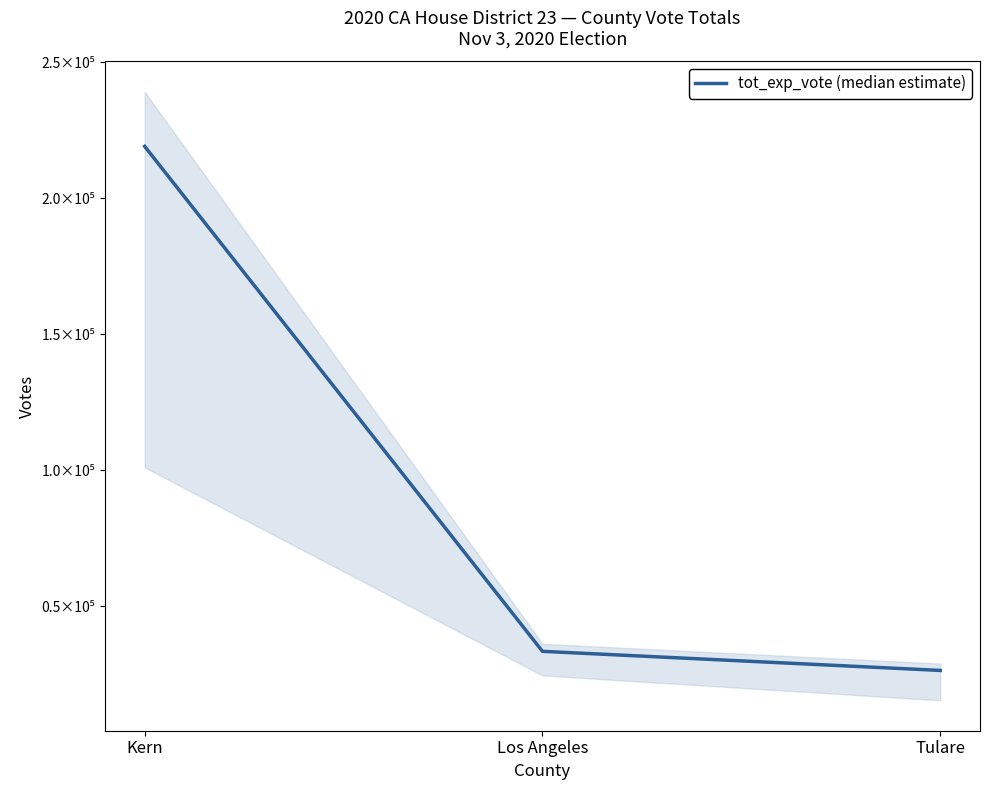

The value at Kern is 219156. True or false?

True